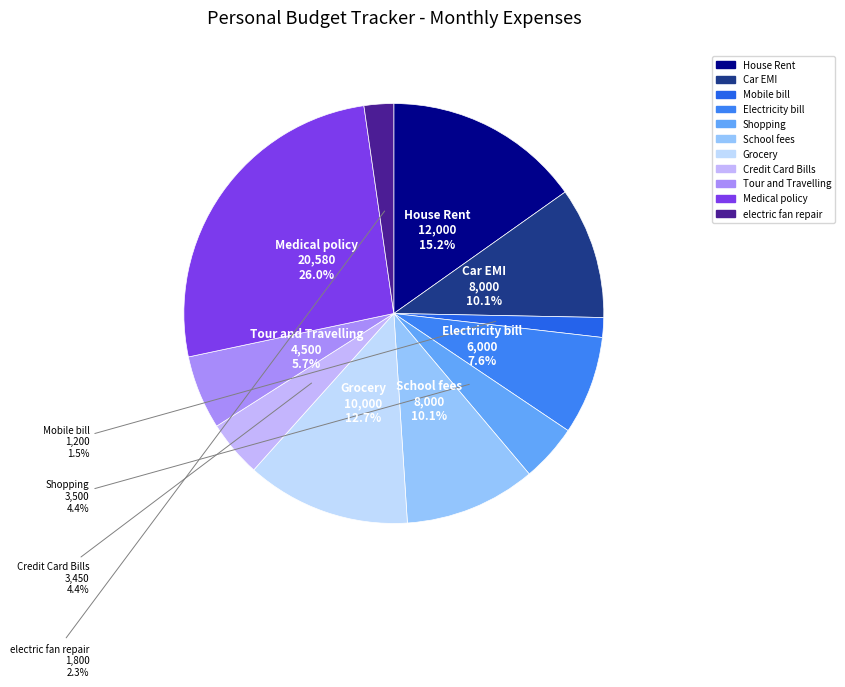

Which has a higher value, Medical policy or School fees?

Medical policy